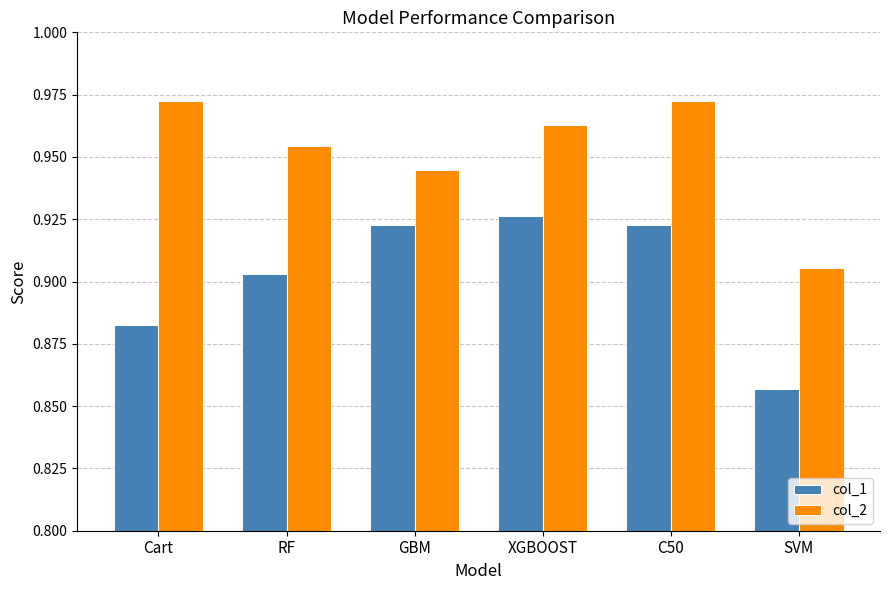

Are the bars horizontal?

No